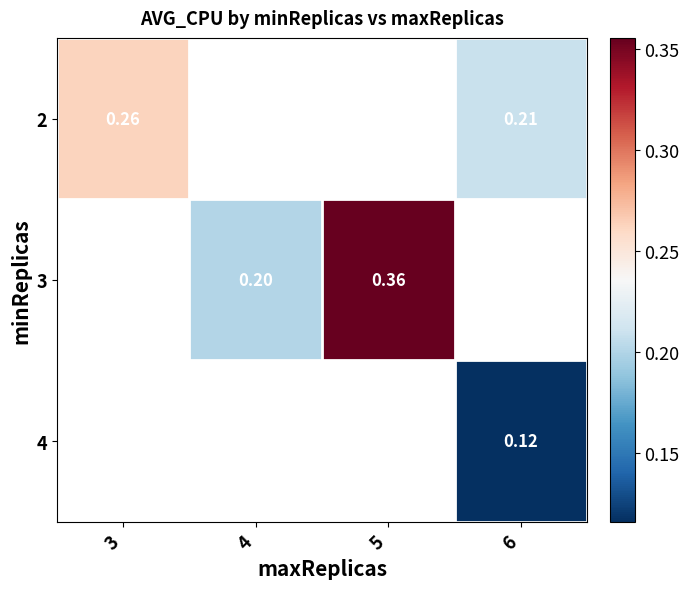

At which label does 3 first exceed 0?

4